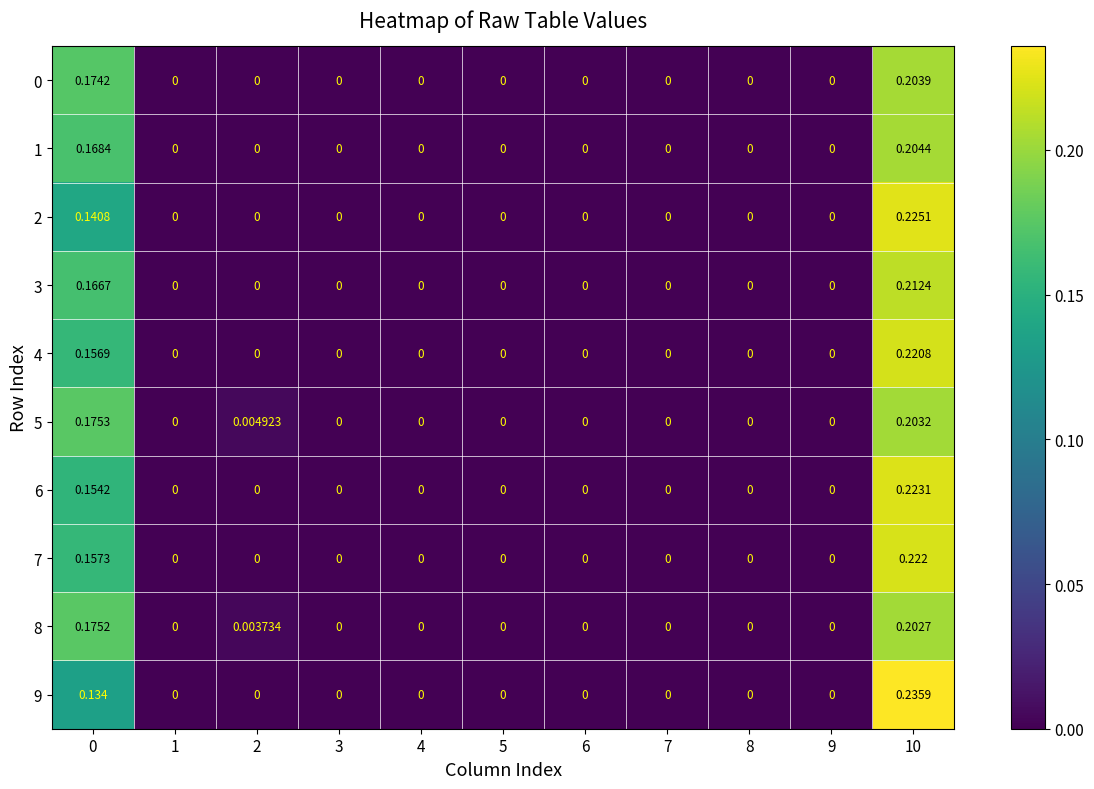

Rank the series by their maximum value, from lowest to highest.

8, 5, 0, 1, 3, 4, 7, 6, 2, 9